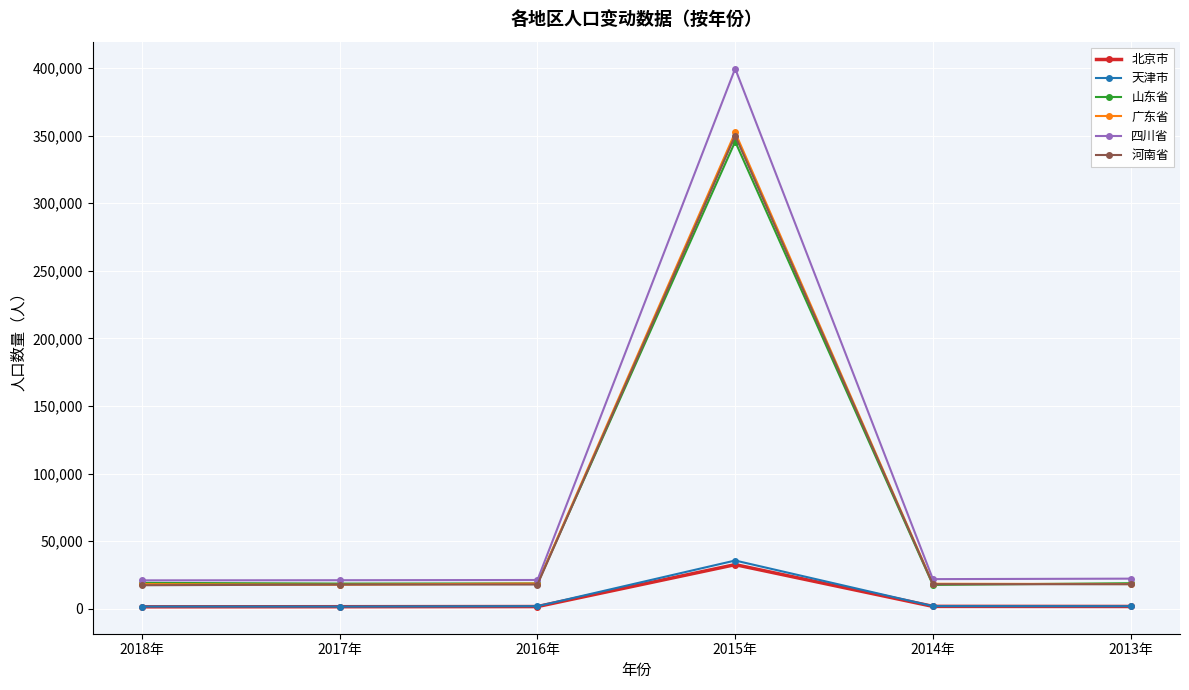

True or false: 天津市 and 北京市 intersect in this chart.

False